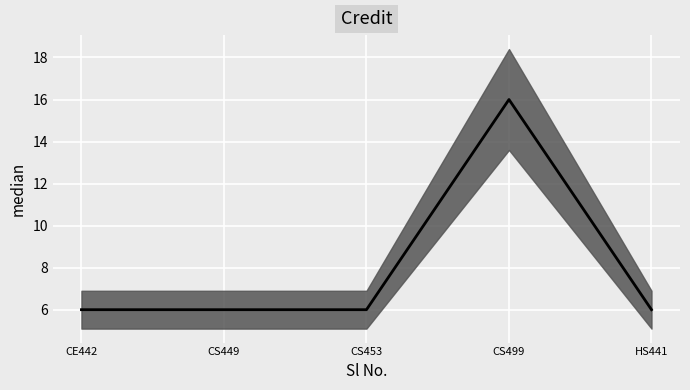

Reading left to right, extract all data points from this chart.

CE442=6	CS449=6	CS453=6	CS499=16	HS441=6